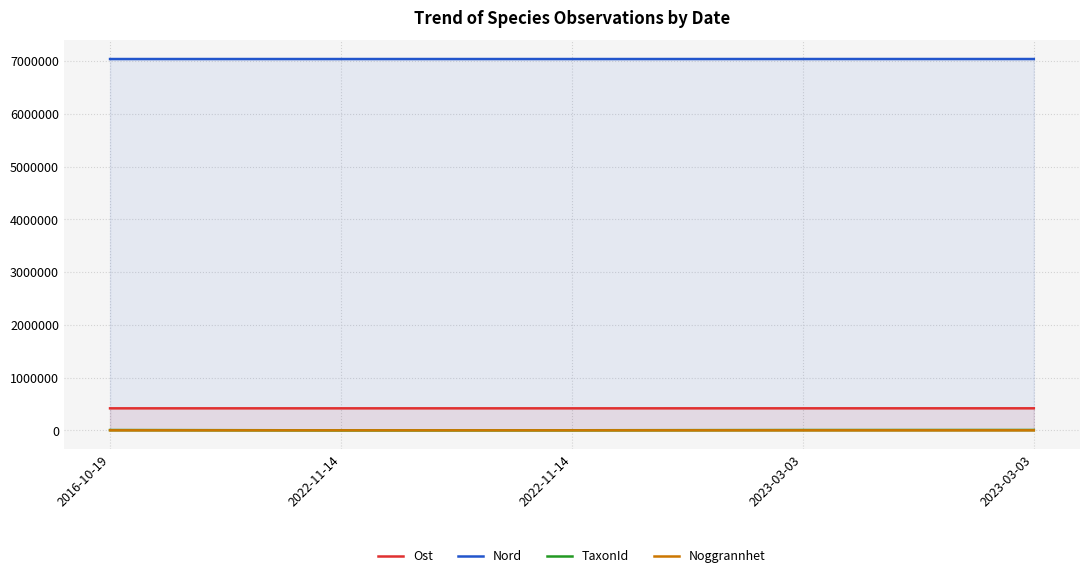

What is the value of the Ost point at the 3rd from the left?

417092.7